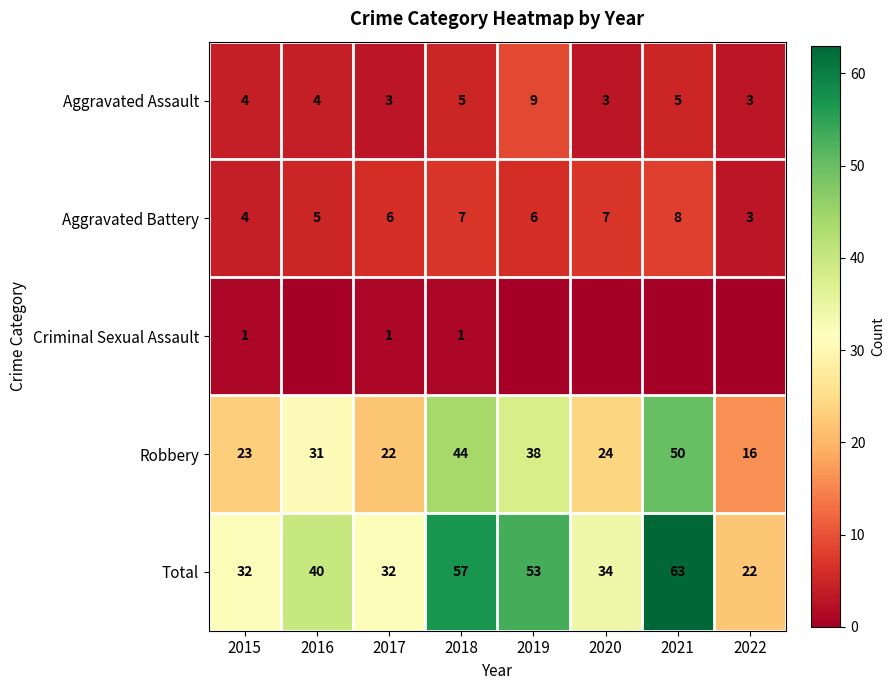

Between 2019 and 2018, which is larger?

2019